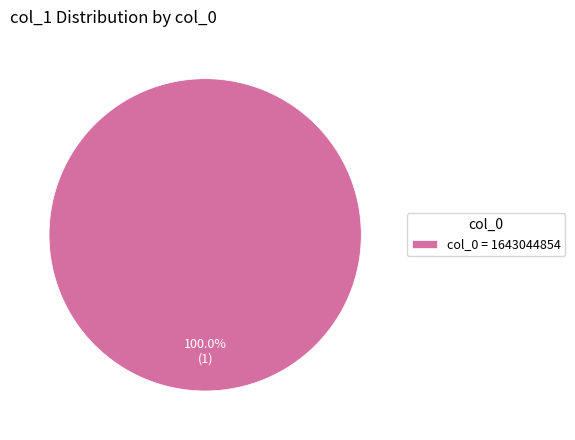

Does col_0 = 1643044854 account for over 50% of the chart?

Yes